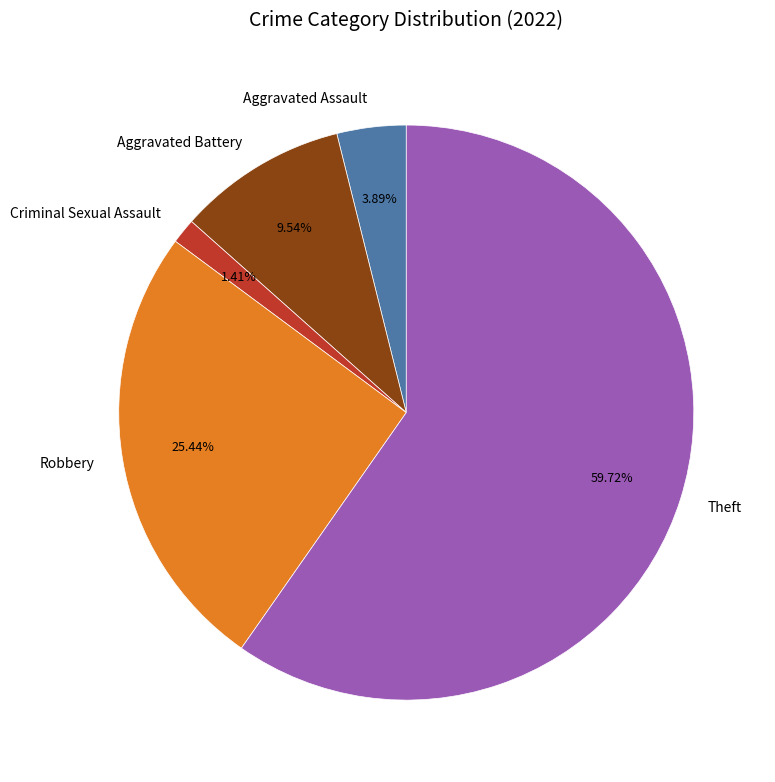

How many slices are in this pie chart?

5